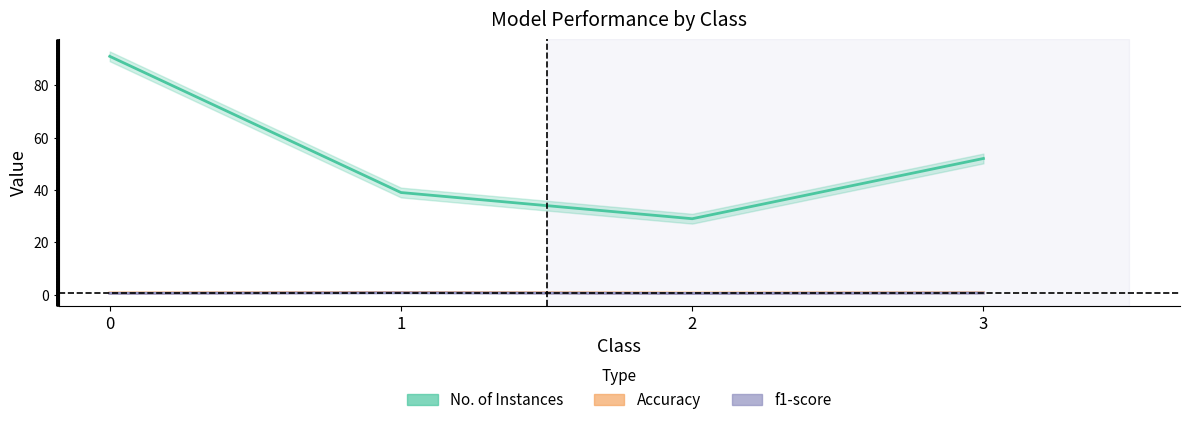

Rank the series at 3 from lowest to highest value.

f1-score, Accuracy, No. of Instances